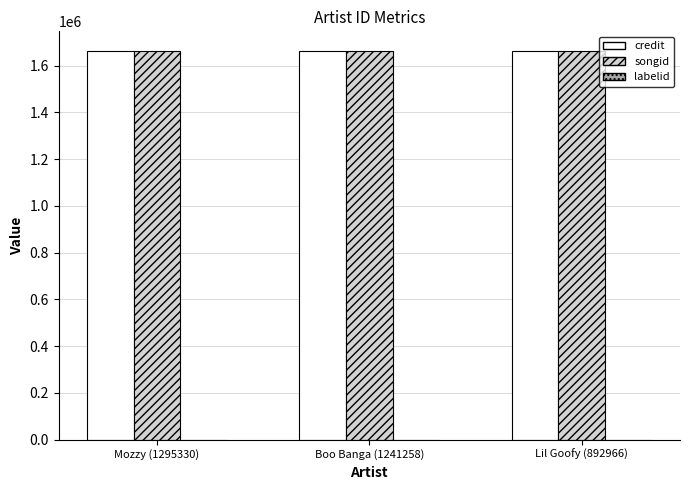

True or false: songid has a value of 2852177 at Boo Banga (1241258).

False